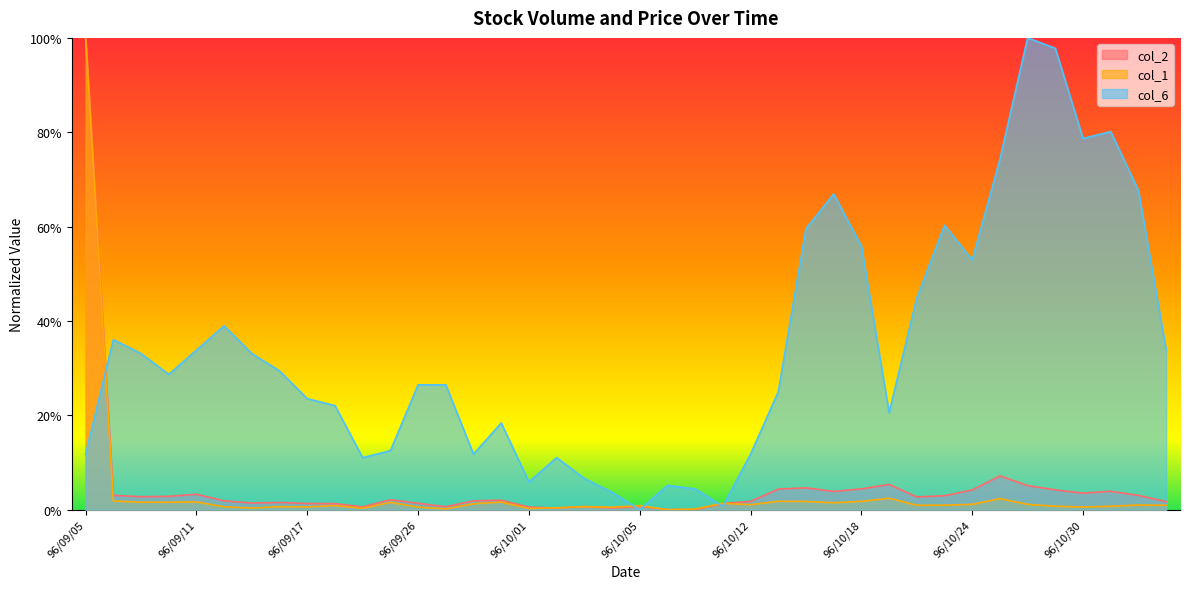

The col_2 series shows 0.0 at 96/09/17. True or false?

False